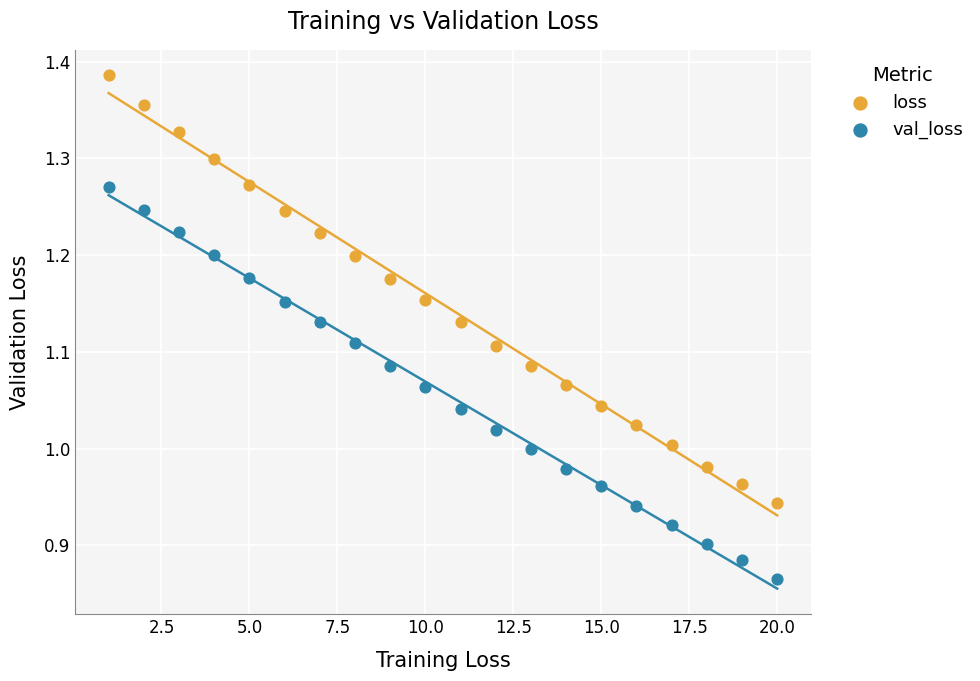

Which series has the widest spread of Y values?

loss